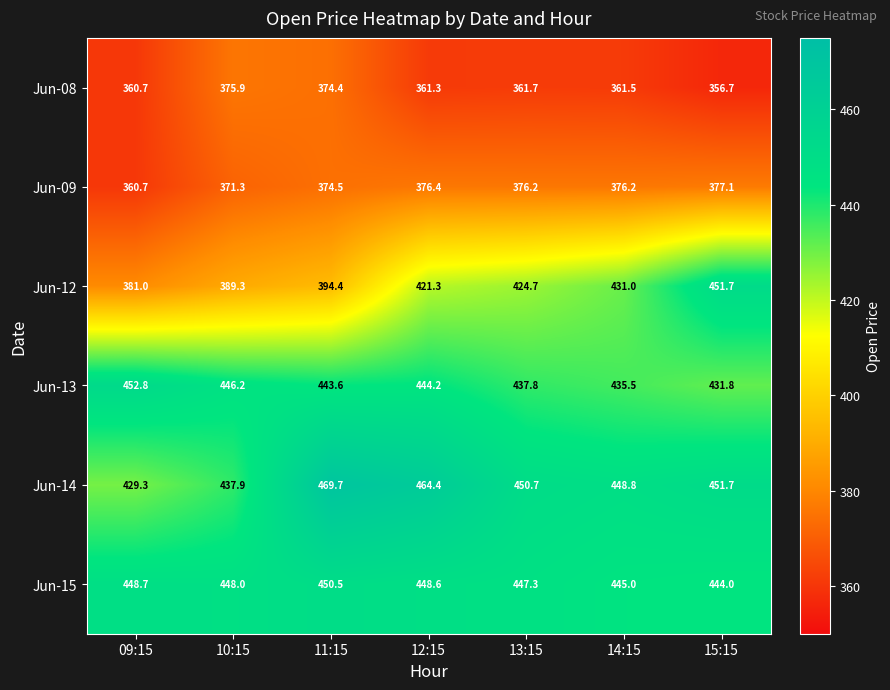

At which category is the sum across all series the highest?

12:15